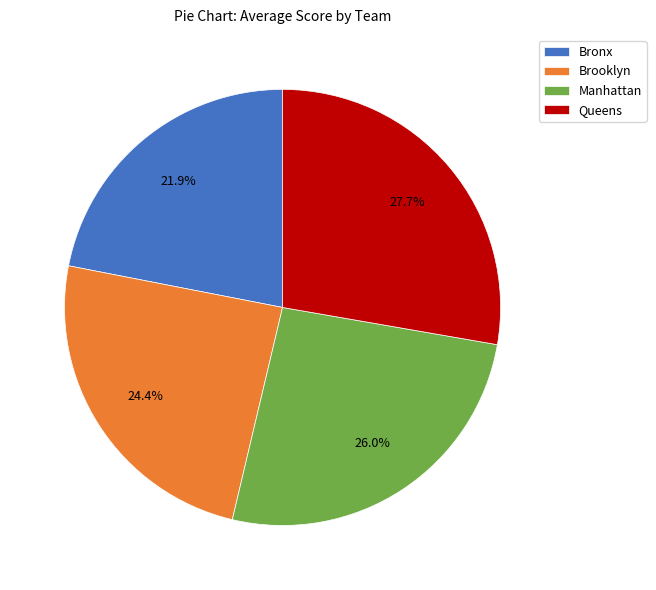

Is there a majority slice in this chart?

No